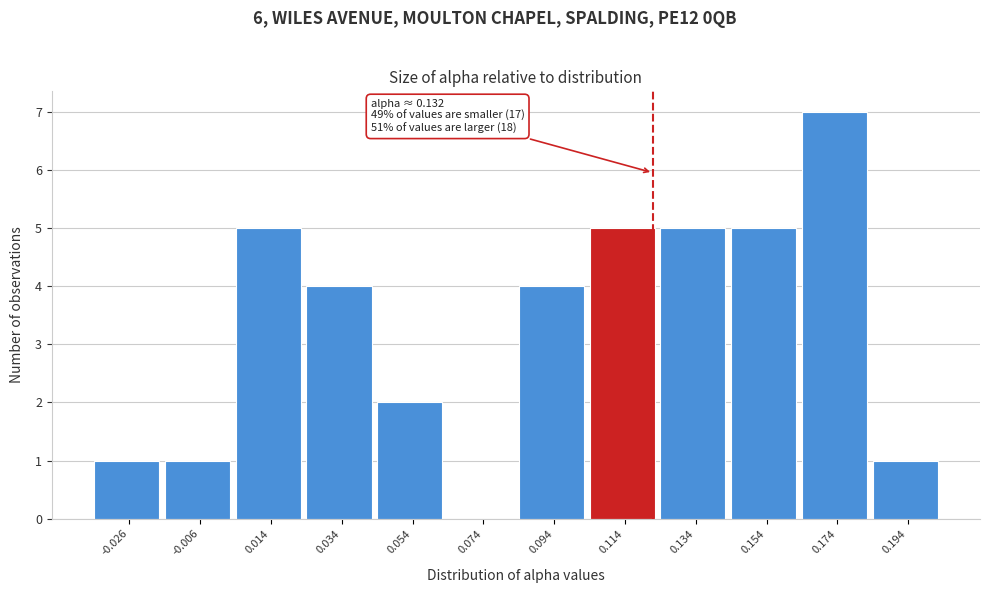

Reading right to left, transcribe all the data shown in this chart.

0.194=1	0.174=7	0.154=5	0.134=5	0.114=5	0.094=4	0.074=0	0.054=2	0.034=4	0.014=5	-0.006=1	-0.026=1